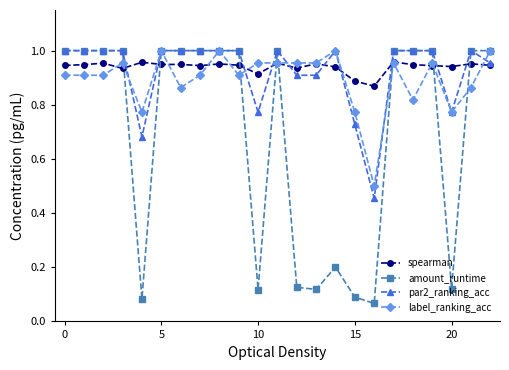

True or false: spearman and amount_runtime intersect in this chart.

True